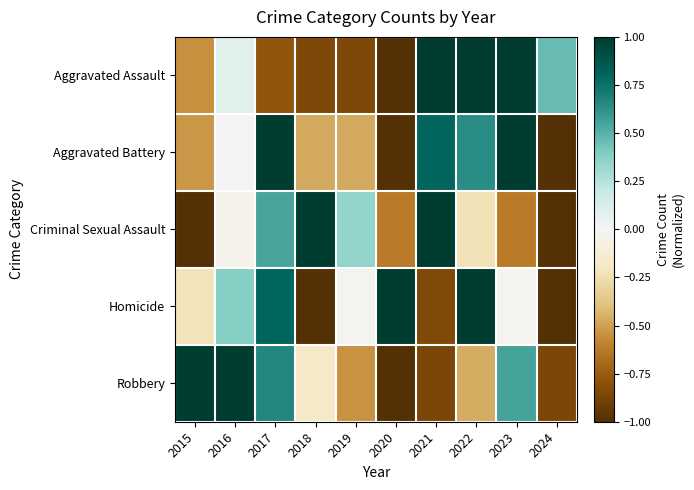

Between 2016 and 2024, which series saw the biggest shift?

Robbery